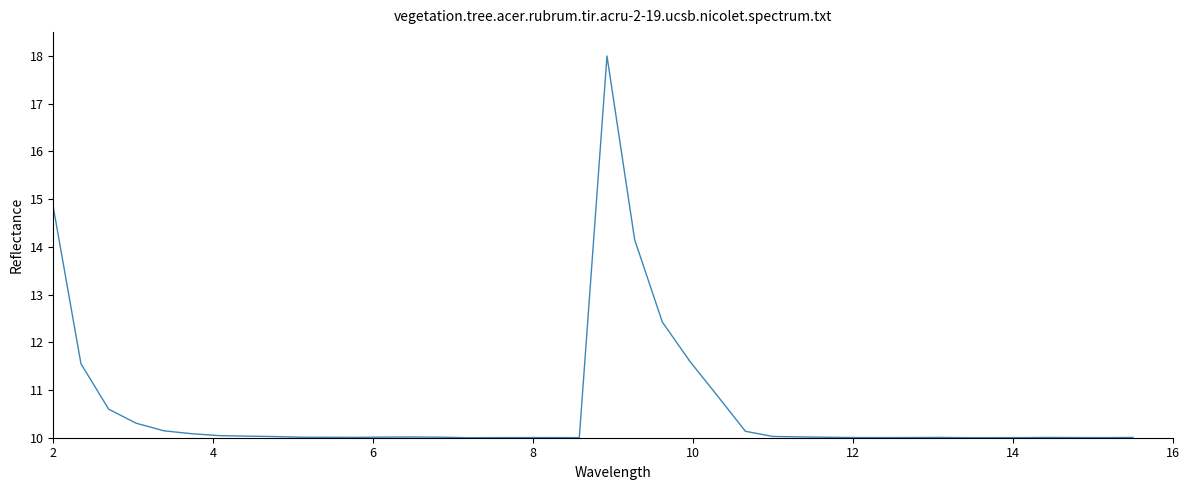

What is the difference between the maximum and minimum values?

8.0